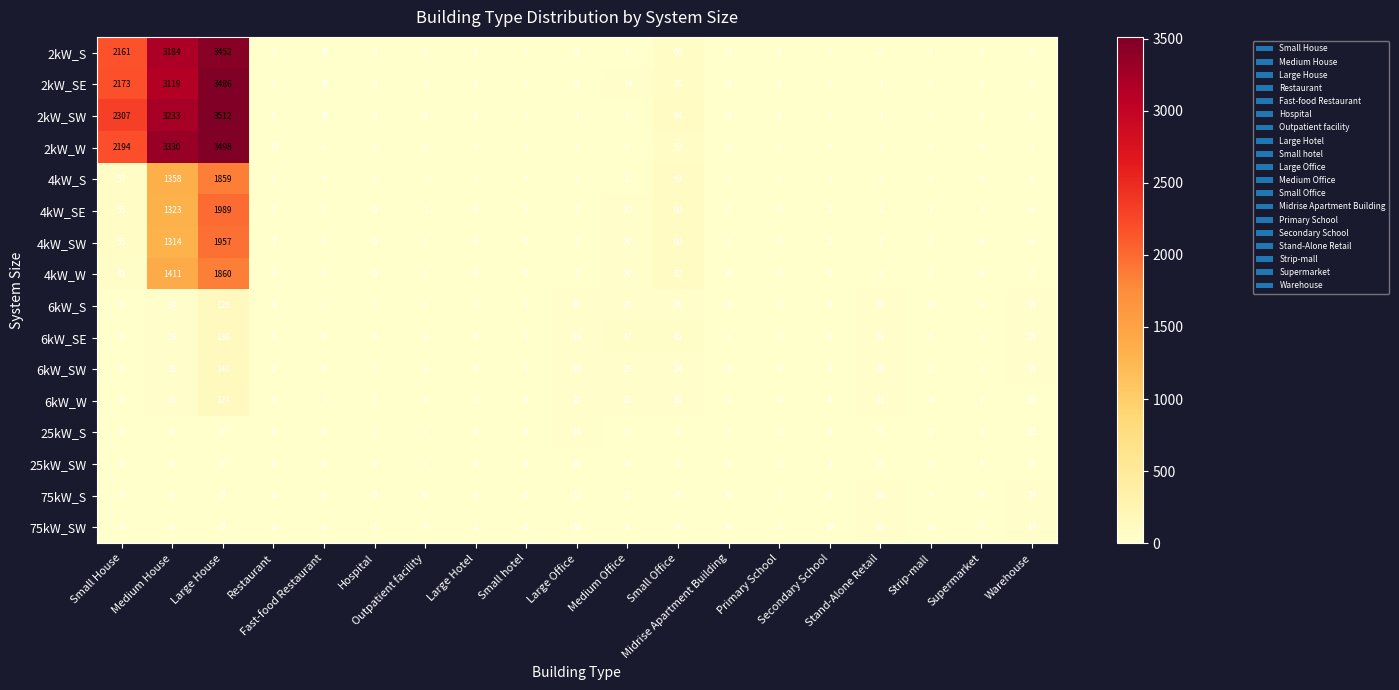

List the series in order of their peak value, lowest first.

25kW_SW, 25kW_S, 75kW_SW, 75kW_S, 6kW_W, 6kW_S, 6kW_SE, 6kW_SW, 4kW_S, 4kW_W, 4kW_SW, 4kW_SE, 2kW_S, 2kW_SE, 2kW_W, 2kW_SW